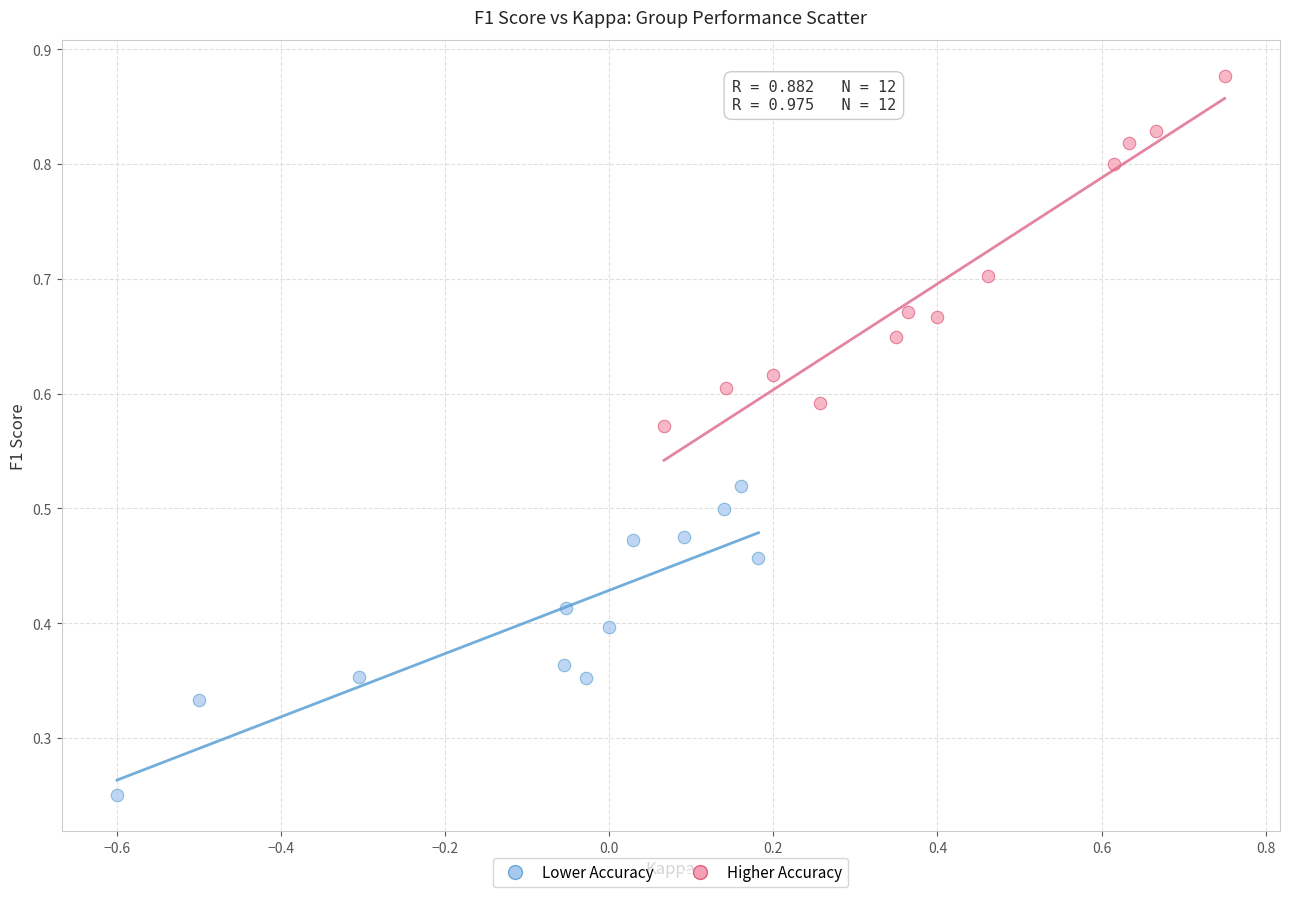

Which series contains the lowest Y value?

Lower Accuracy